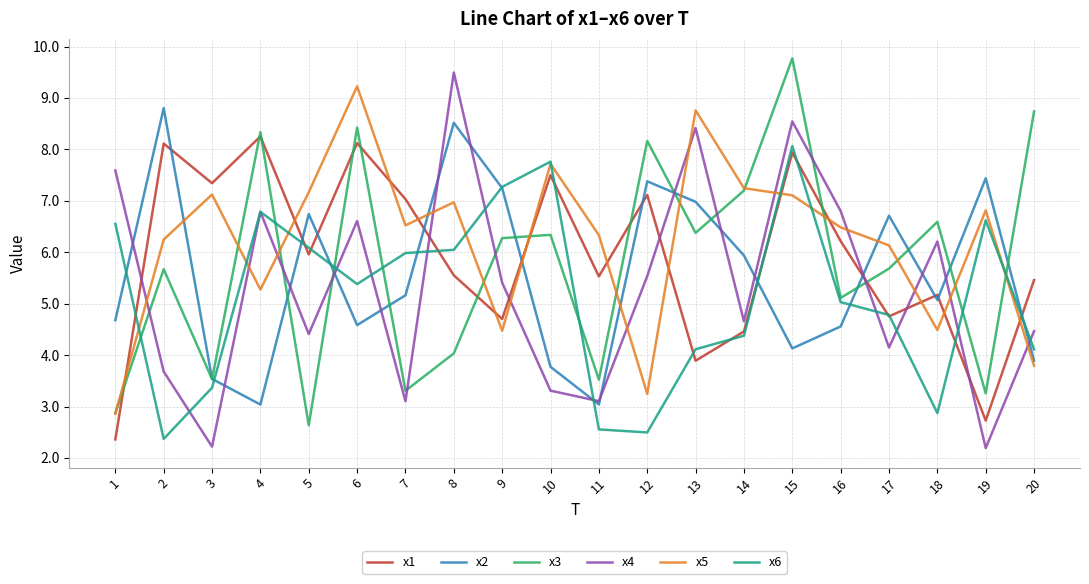

In x2, how many points are higher than both neighbors (excluding endpoints)?

6